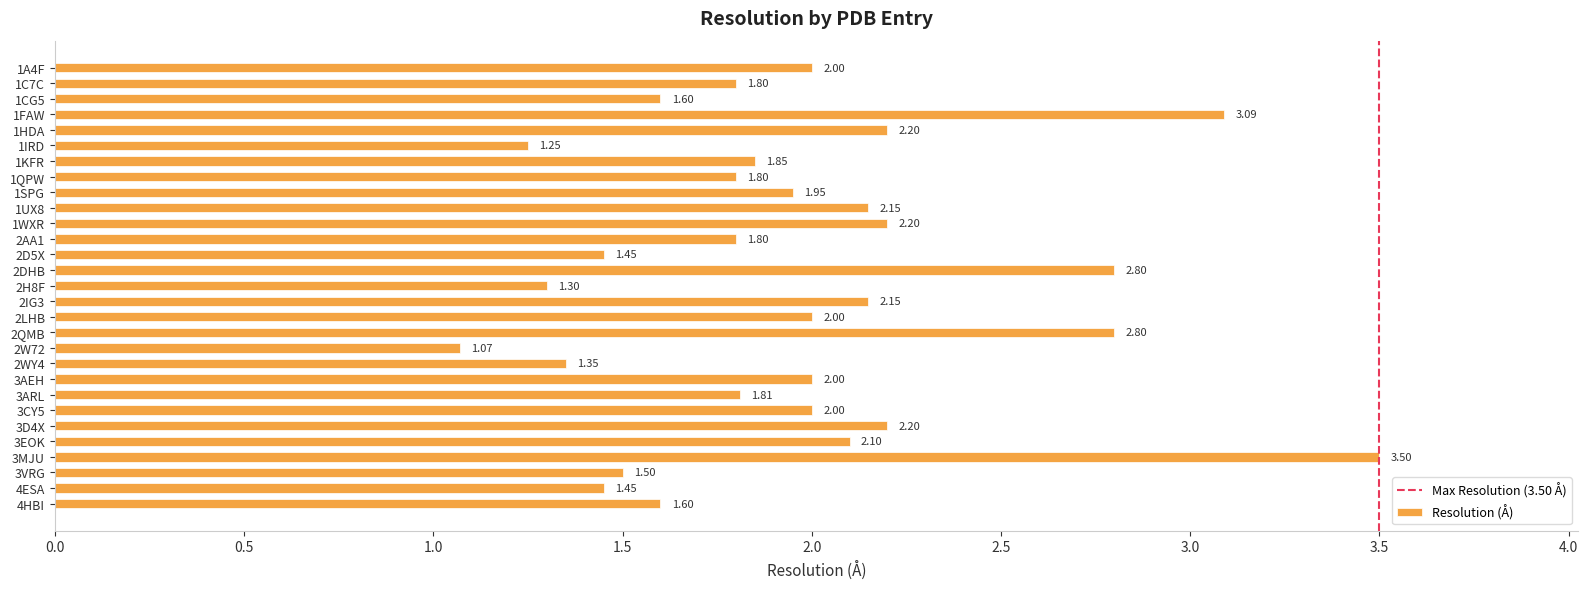

Which category has the lowest value across all series?

2W72